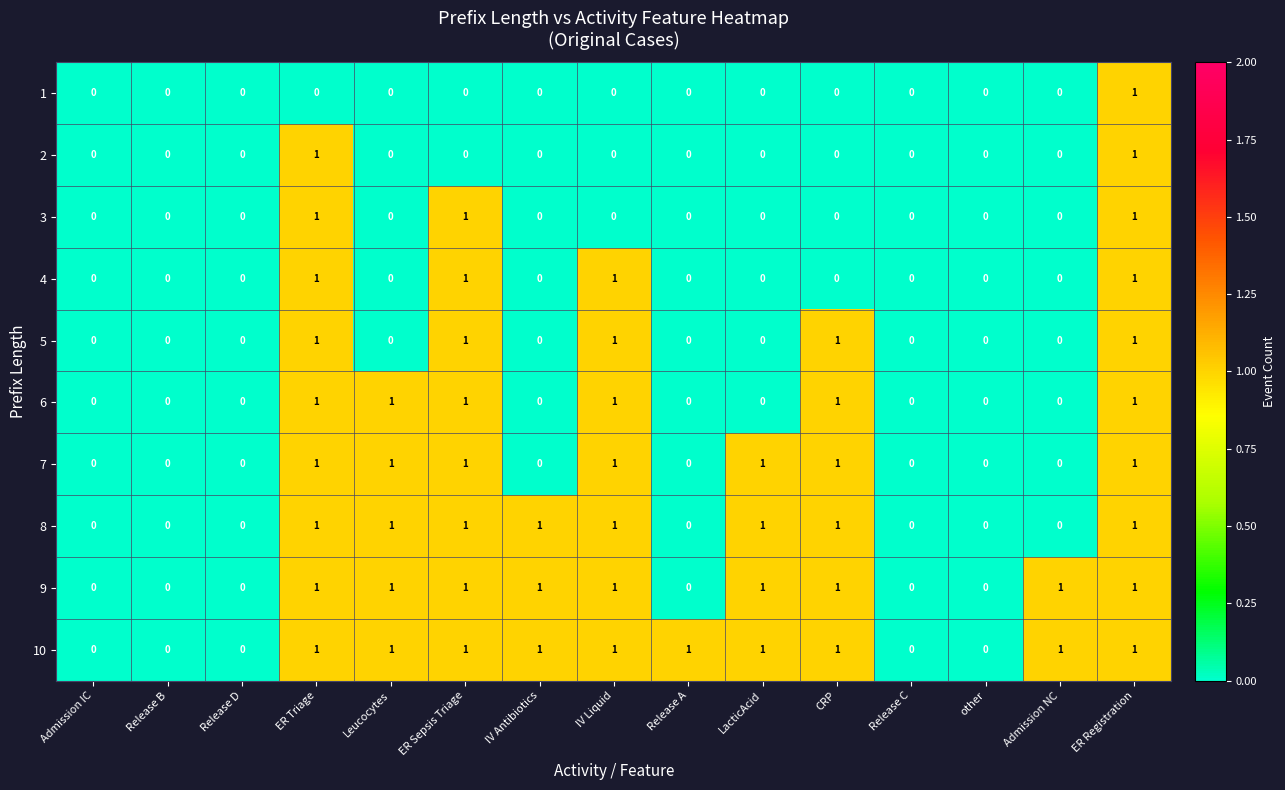

Between ER Sepsis Triage and IV Liquid, which series saw the biggest shift?

3